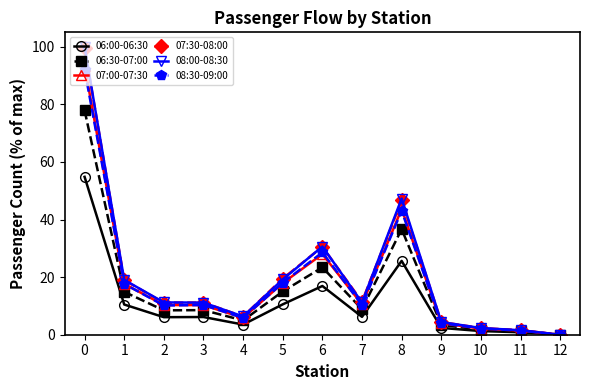

Which series has the largest range (max minus min)?

08:00-08:30